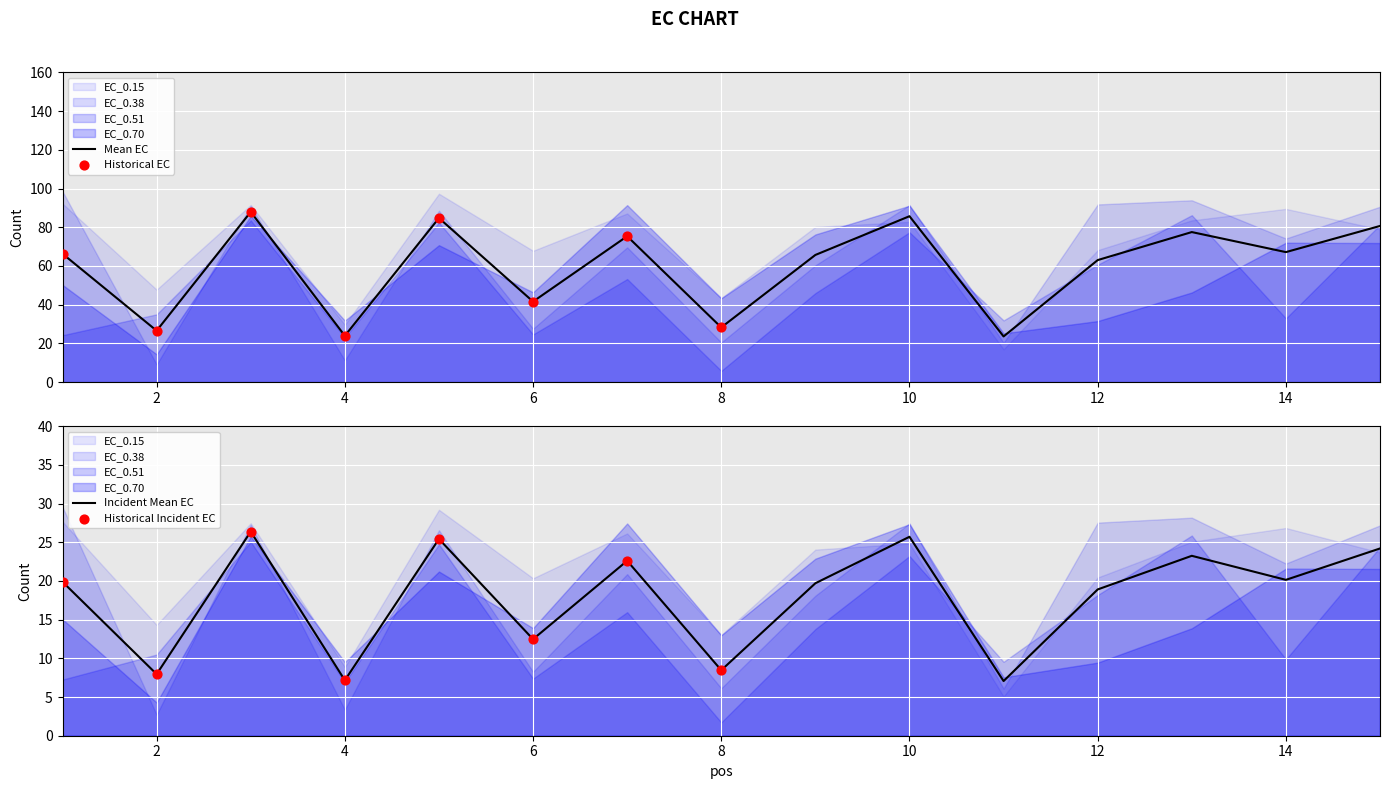

Which series reaches the maximum Y coordinate?

EC_0.38